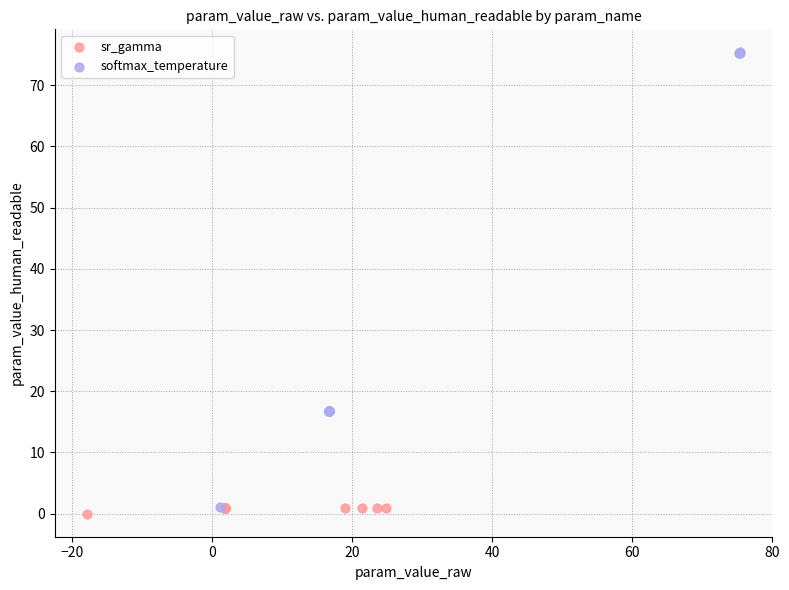

Which series has the widest spread of Y values?

softmax_temperature